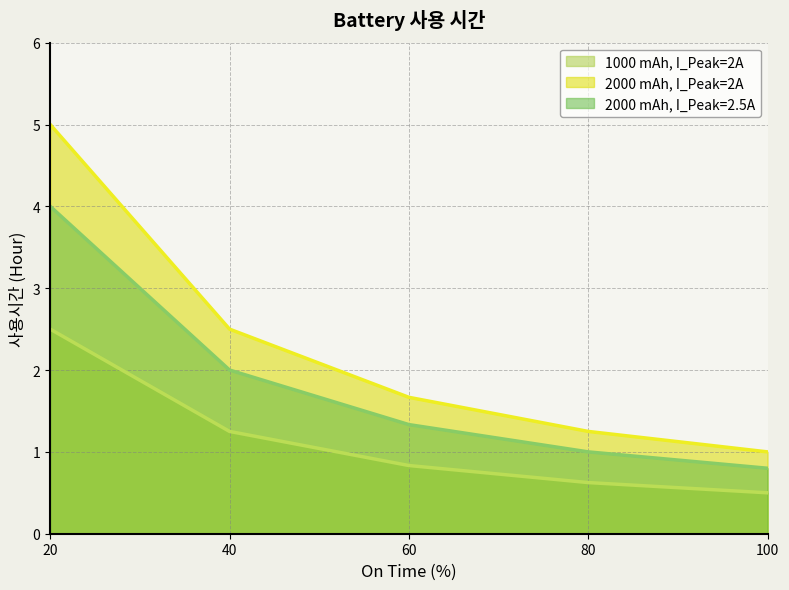

Which series has the largest total across all categories?

2000 mAh, I_Peak=2A